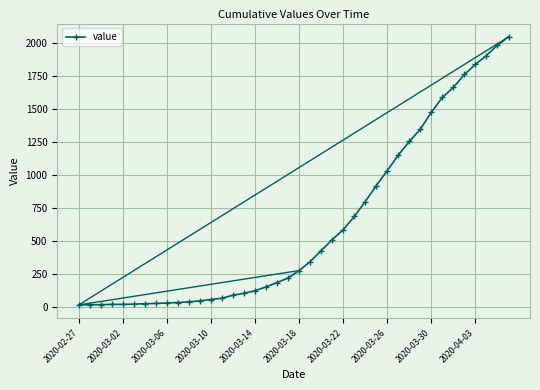

What is the sum of all values?

24864